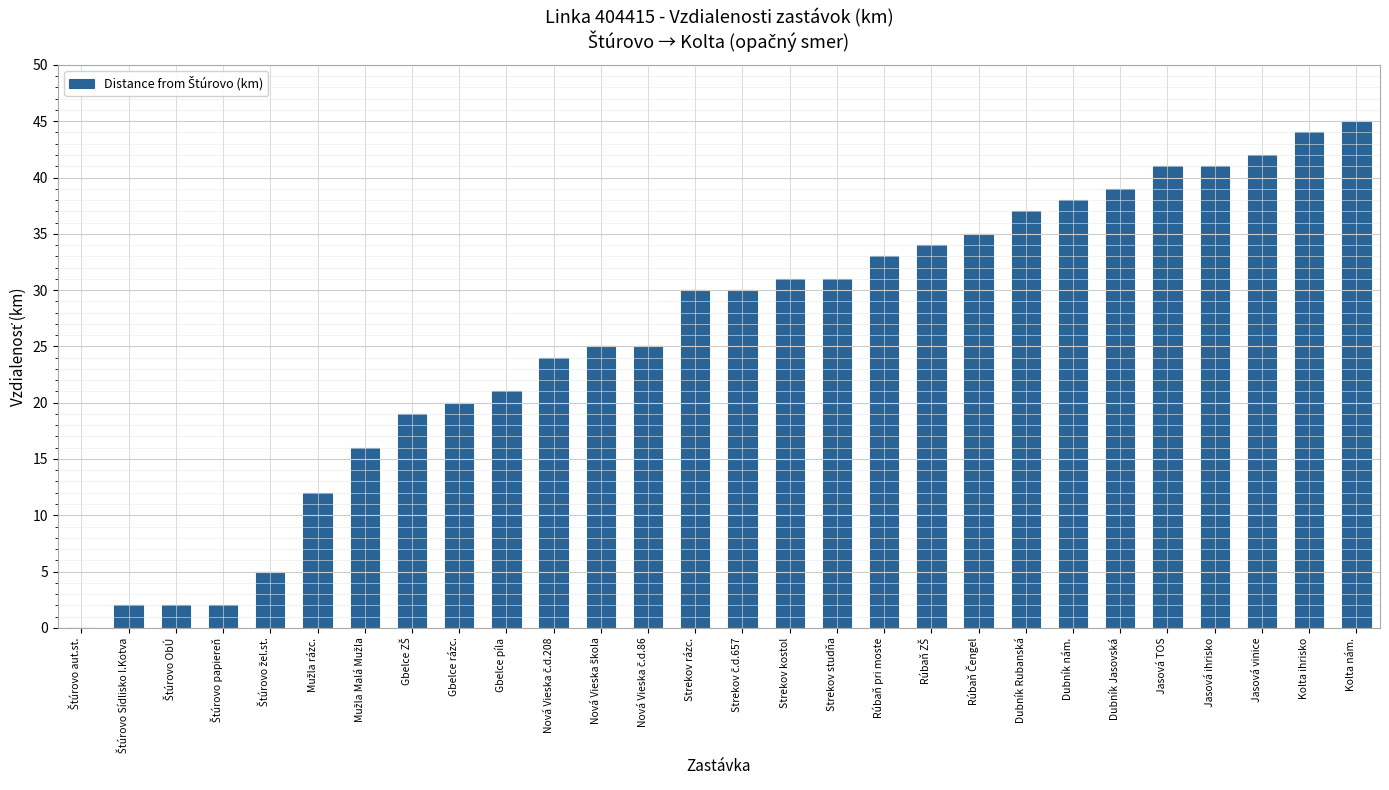

Count the number of data series in this chart.

1